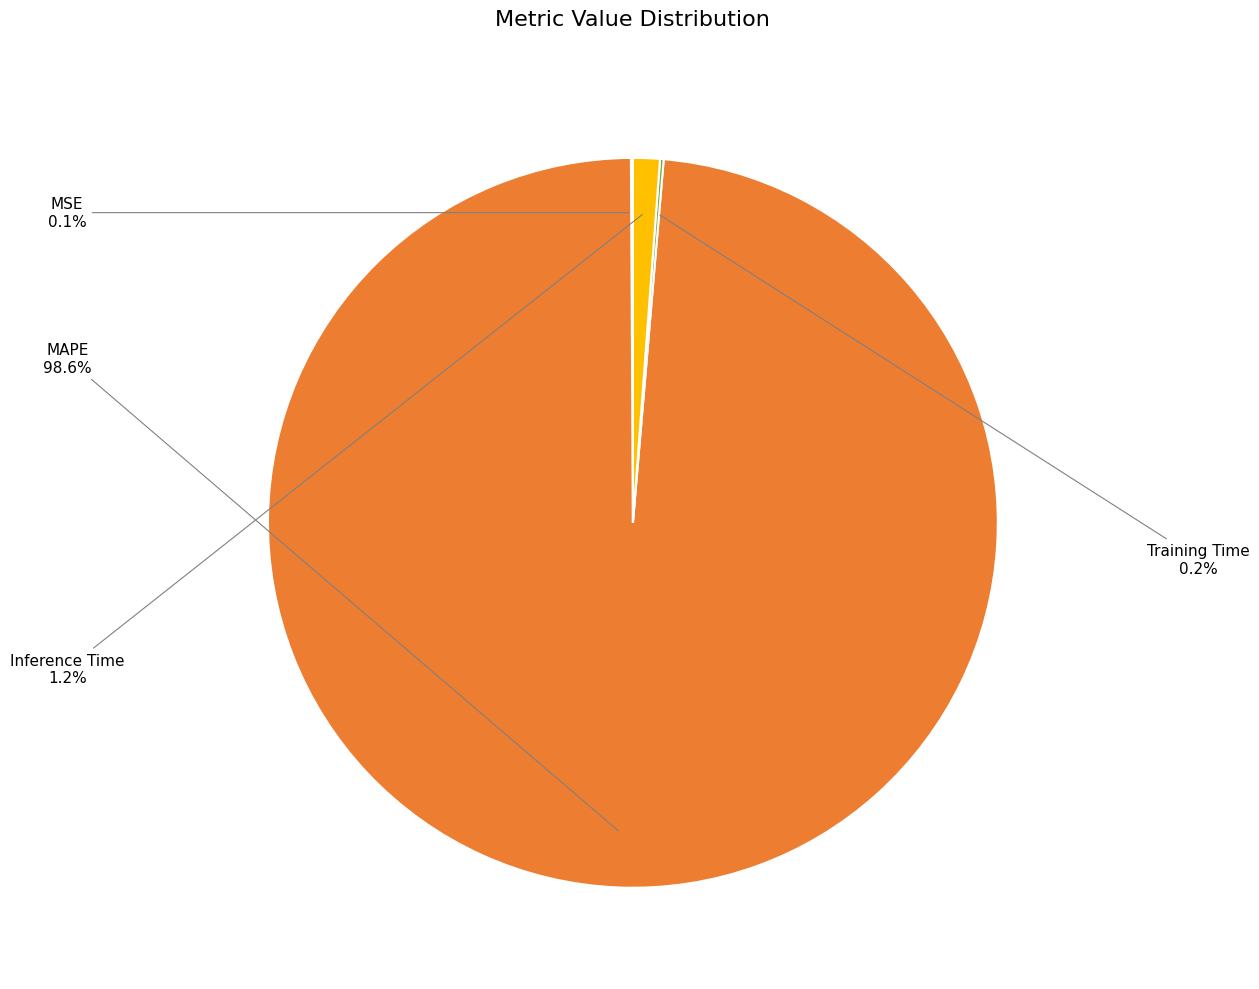

Is there a majority slice in this chart?

Yes